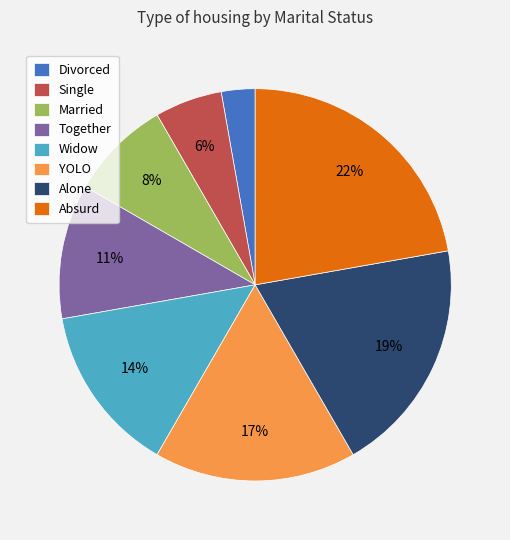

Is the sum of Together and YOLO greater than half?

No